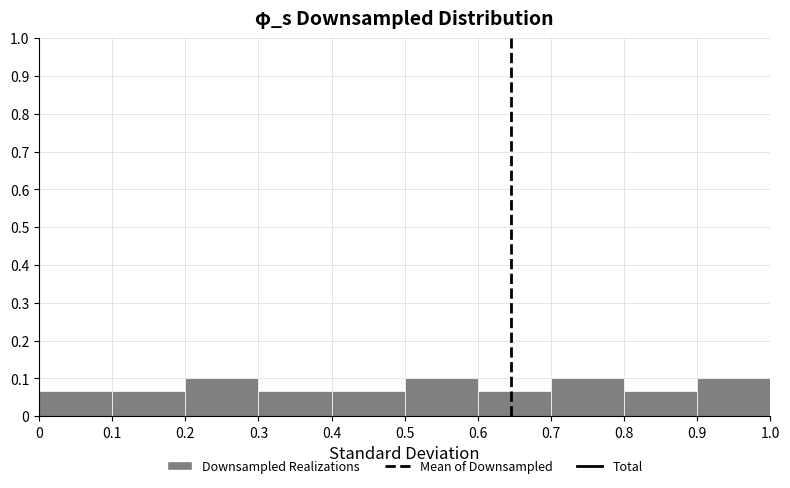

Reading left to right, list every bar in this chart as the range it spans on the x-axis followed by its height. The values are not printed on the chart, so give them approximately, as read against the axis.

0 to 0.1: 0.07
0.1 to 0.2: 0.07
0.2 to 0.3: 0.10
0.3 to 0.4: 0.07
0.4 to 0.5: 0.07
0.5 to 0.6: 0.10
0.6 to 0.7: 0.07
0.7 to 0.8: 0.10
0.8 to 0.9: 0.07
0.9 to 1.0: 0.10